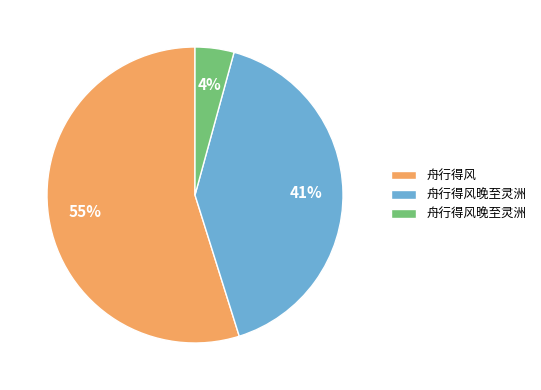

Is there any slice that represents more than half of the pie?

Yes